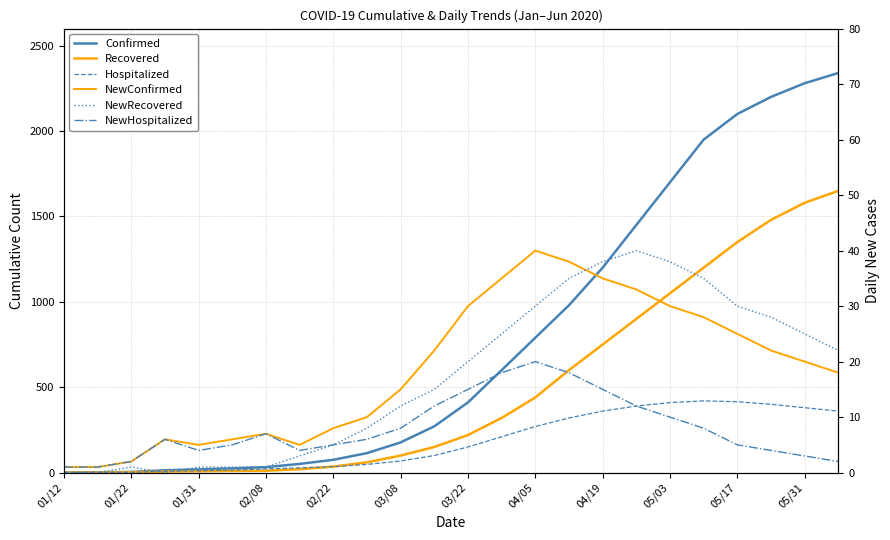

Which series has the largest range (max minus min)?

Confirmed